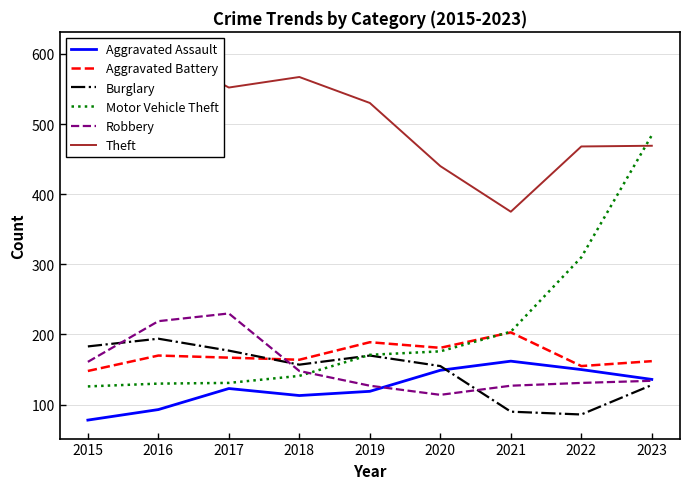

True or false: Robbery has a value of 26 at 2019.

False